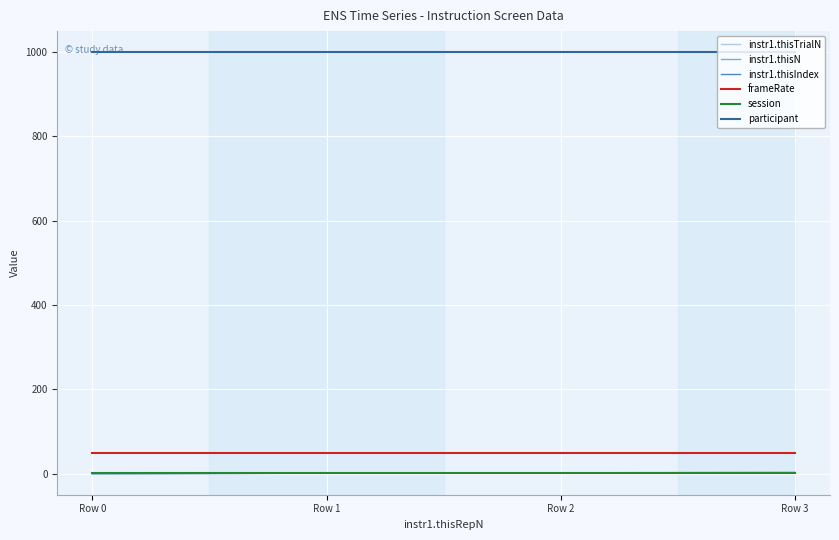

Does the chart display data point markers on the line(s)?

No